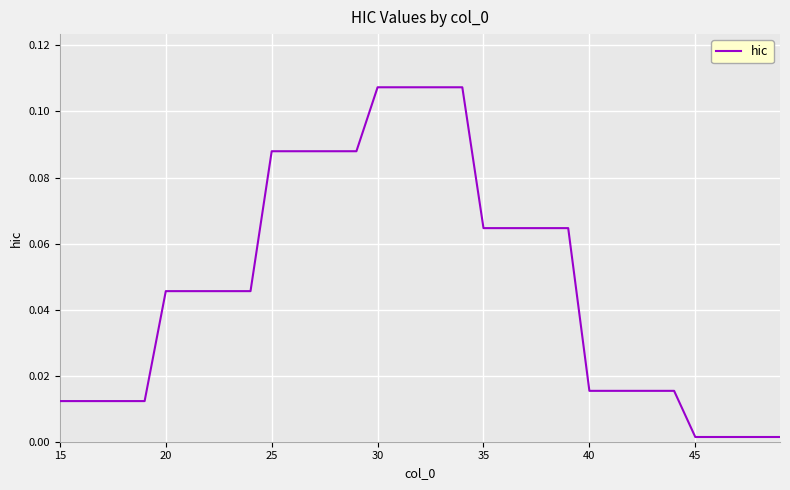

What is the maximum value shown in the chart?

0.1